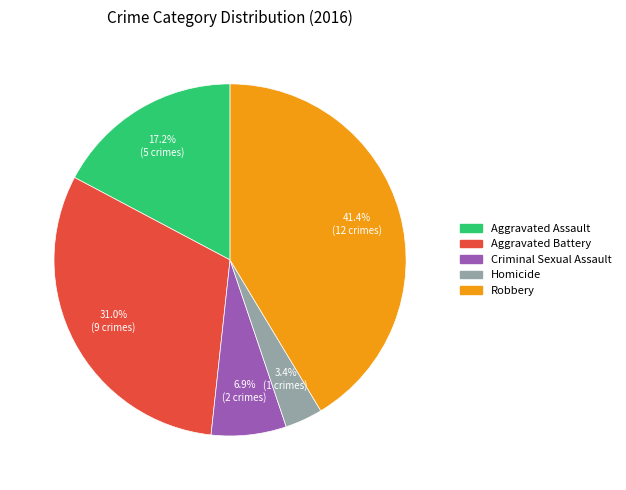

Which has a higher value, Homicide or Aggravated Assault?

Aggravated Assault